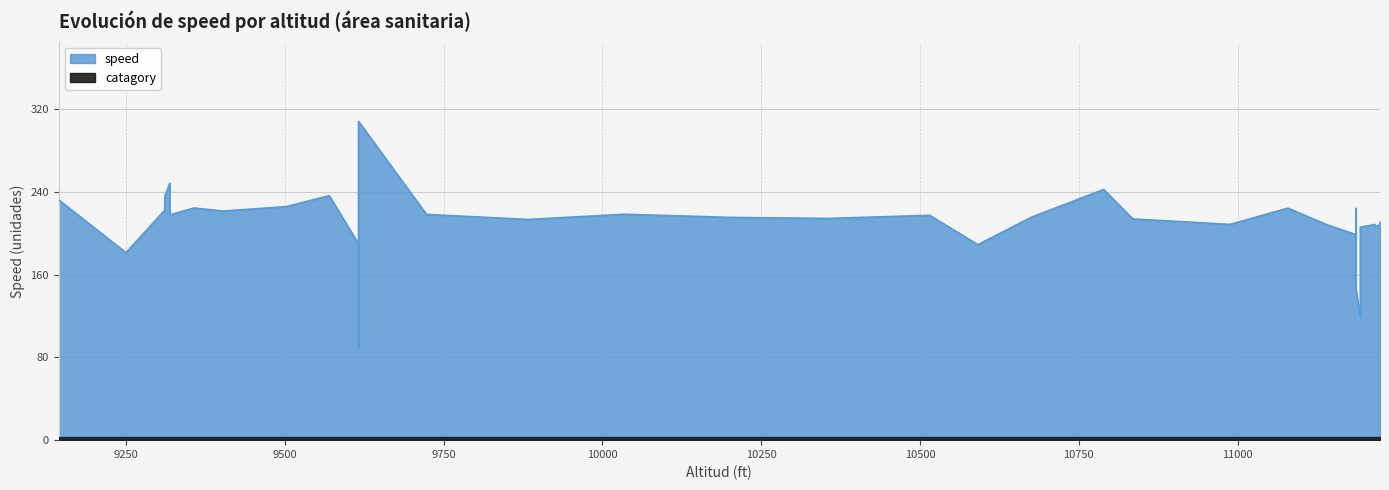

True or false: speed and catagory cross at least once.

False